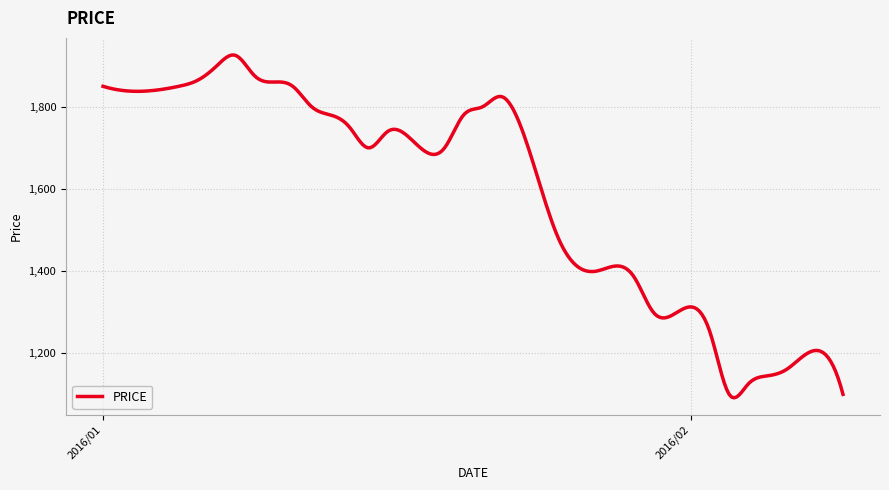

What is the maximum value shown in the chart?

1926.1